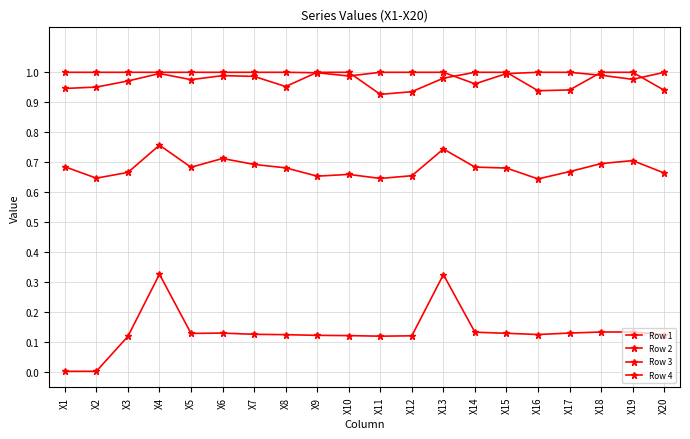

The value of Row 3 at X3 is 1.0. True or false?

True